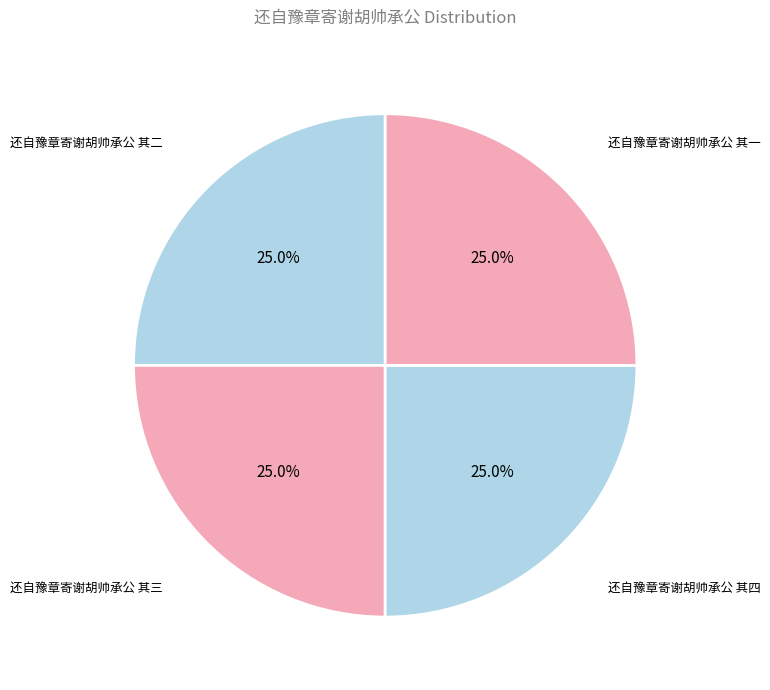

What is the ratio of the value at 还自豫章寄谢胡帅承公 其四 to the value at 还自豫章寄谢胡帅承公 其二?

1.0